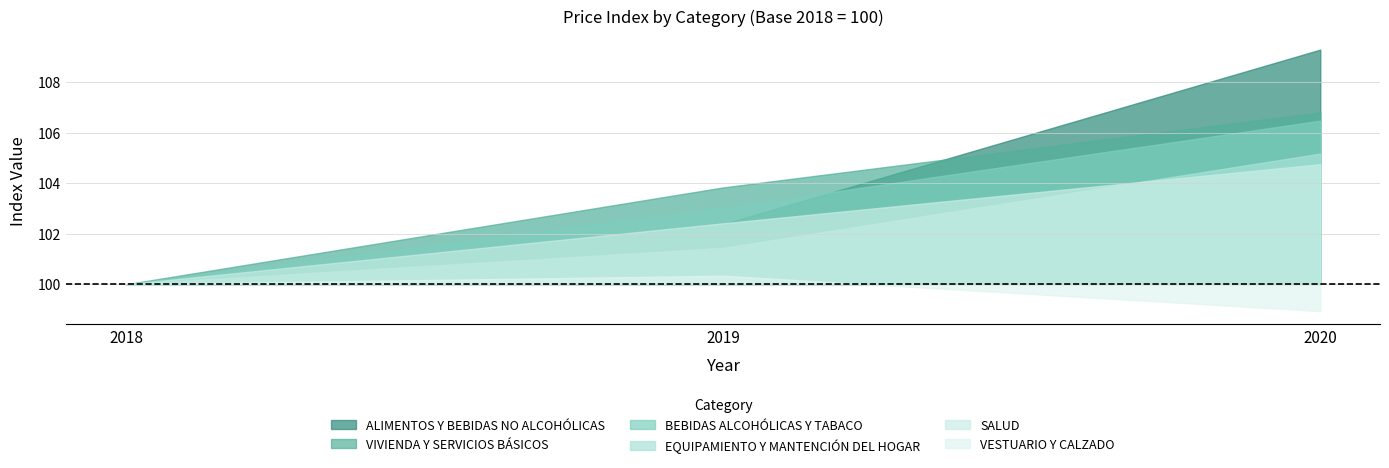

The value of BEBIDAS ALCOHÓLICAS Y TABACO at 2020 is 106.5. True or false?

True